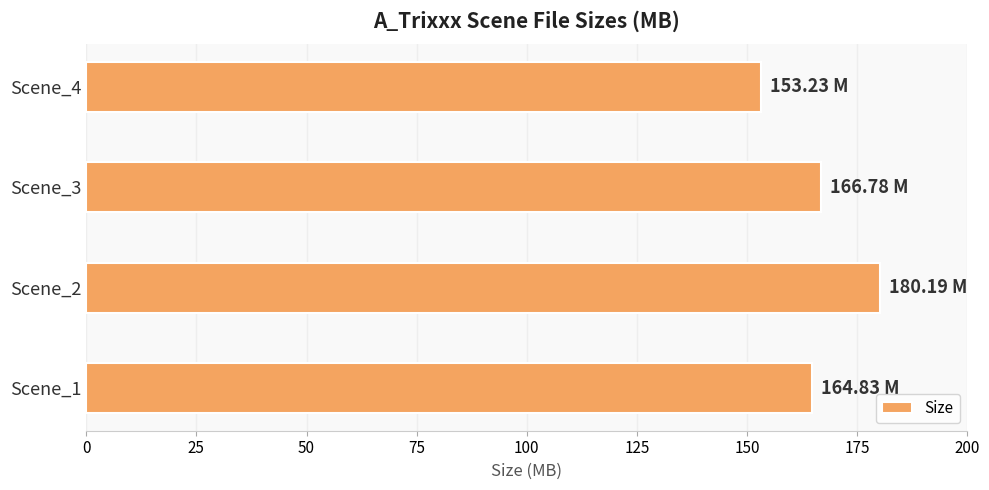

Which has a higher value, Scene_1 or Scene_2?

Scene_2